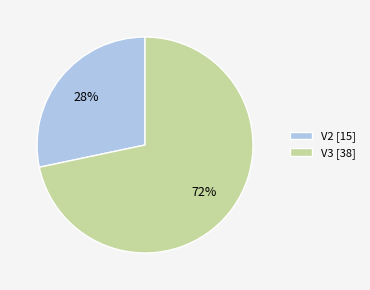

Is V2 the majority of the pie?

No